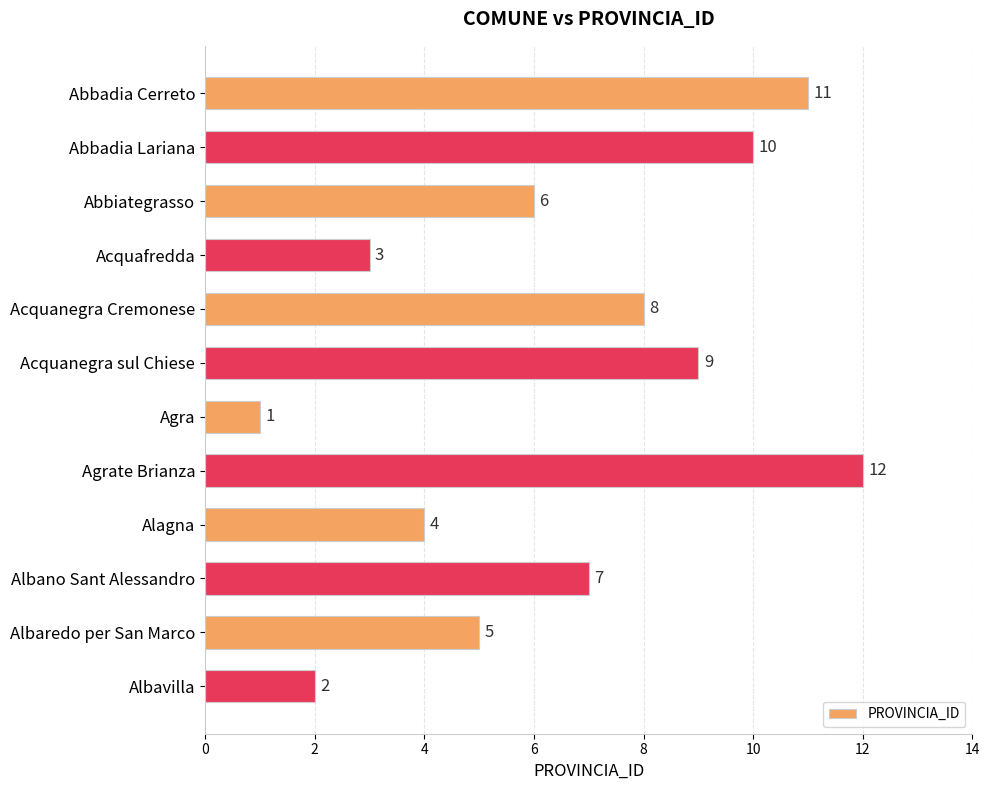

How many data points are less than 7?

6